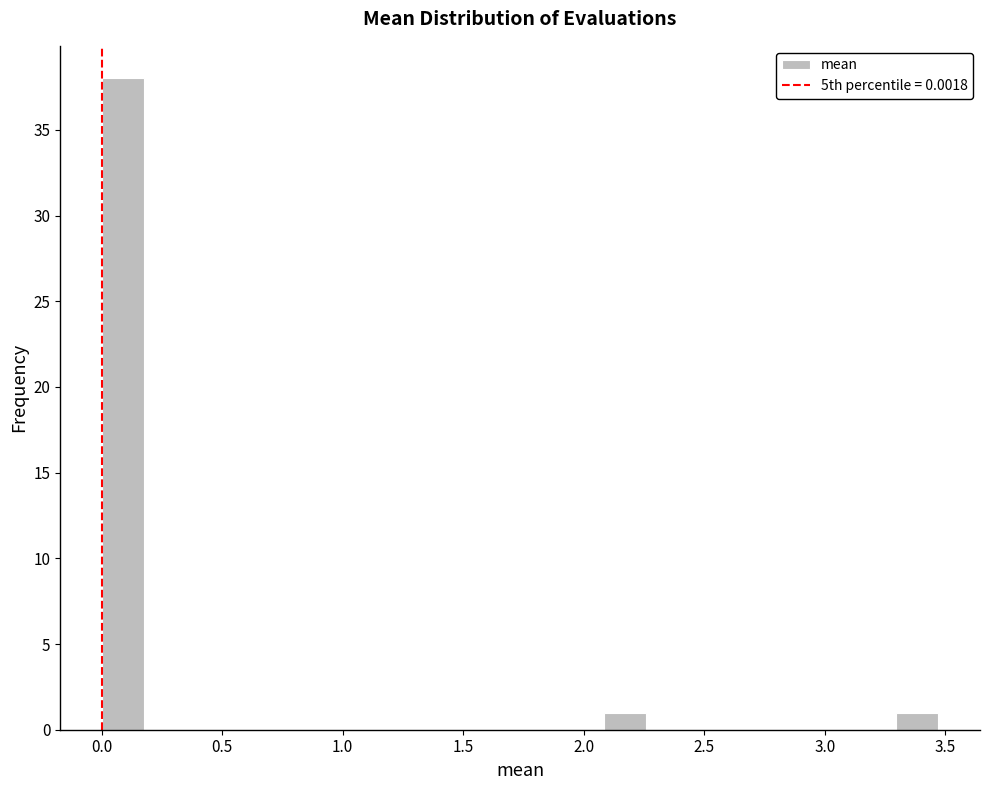

Read against the x-axis, roughly where is the centre of the tallest bar?

0.10